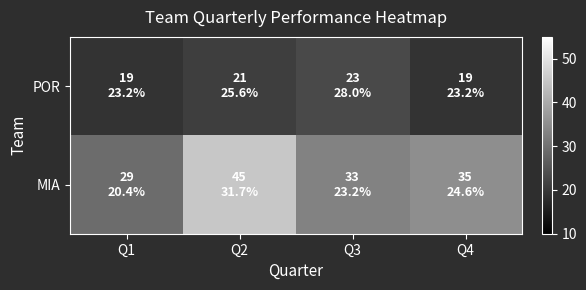

At how many categories does at least one series exceed 33?

2